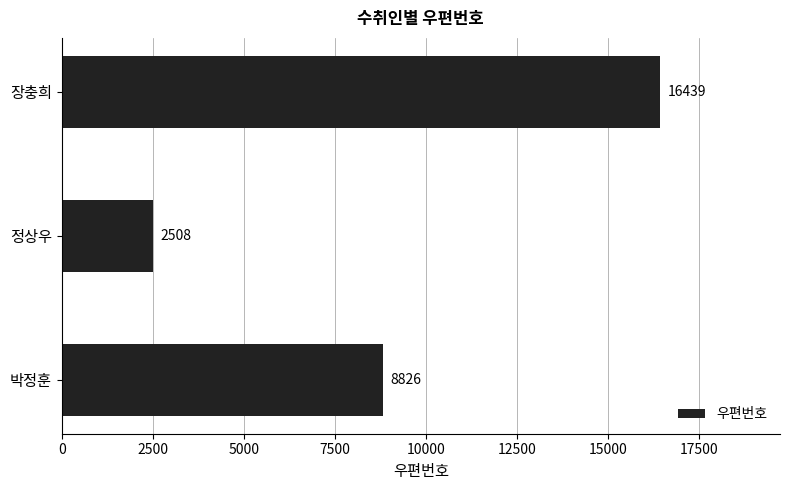

At which category does the chart reach its minimum across all series?

정상우